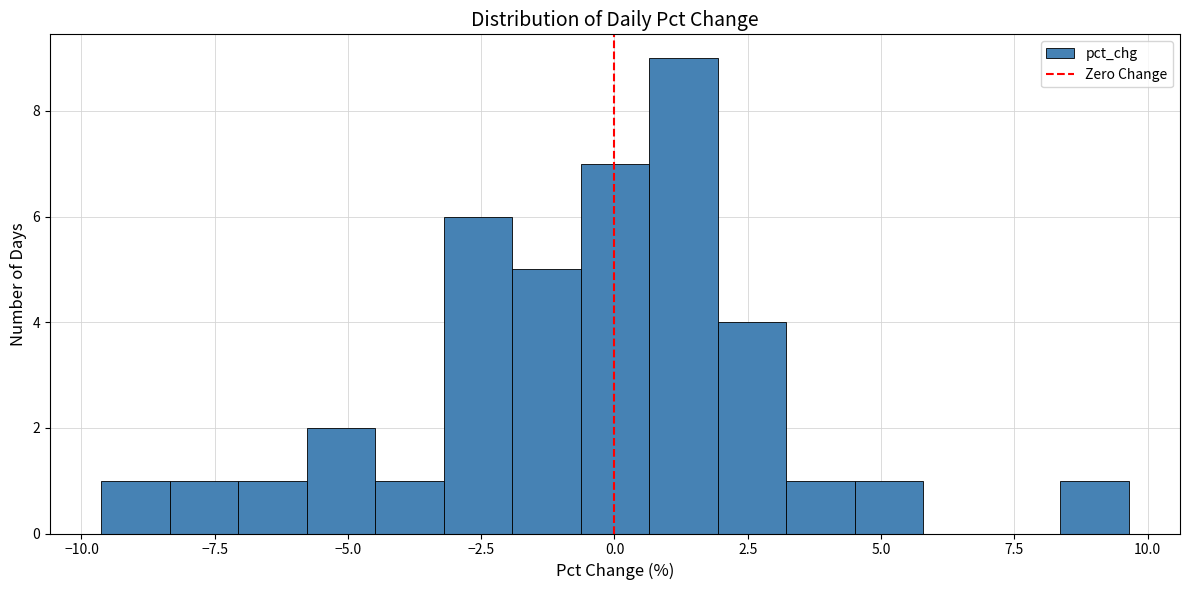

Read against the x-axis, roughly where is the centre of the tallest bar?

1.5